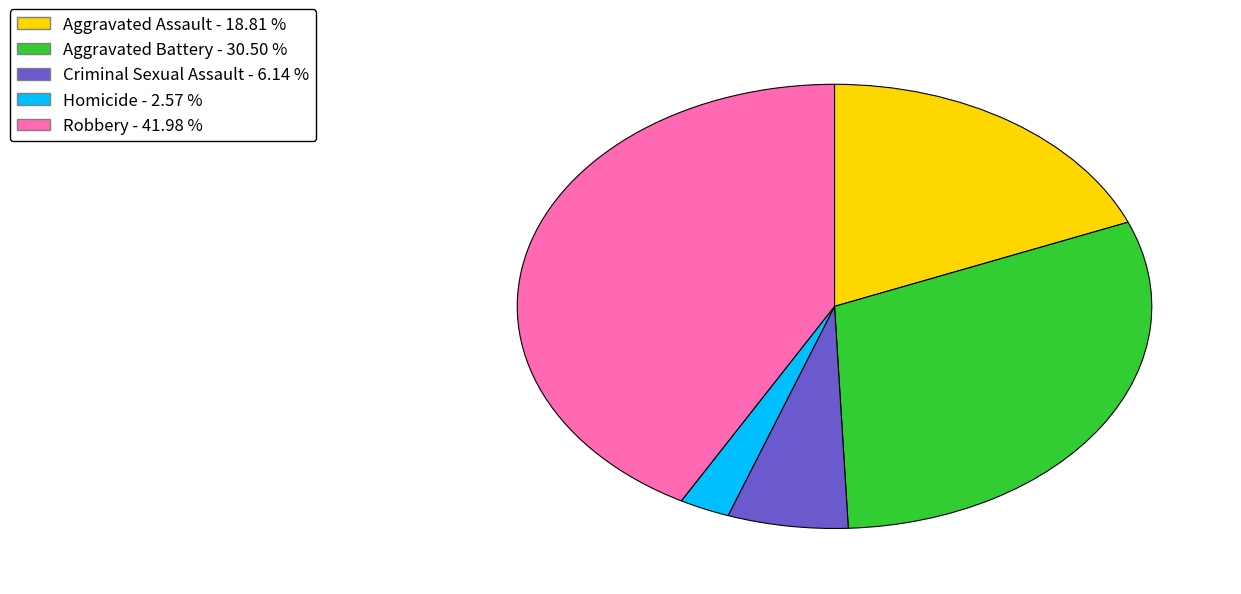

What is the ratio of the value at Robbery to the value at Homicide?

16.3